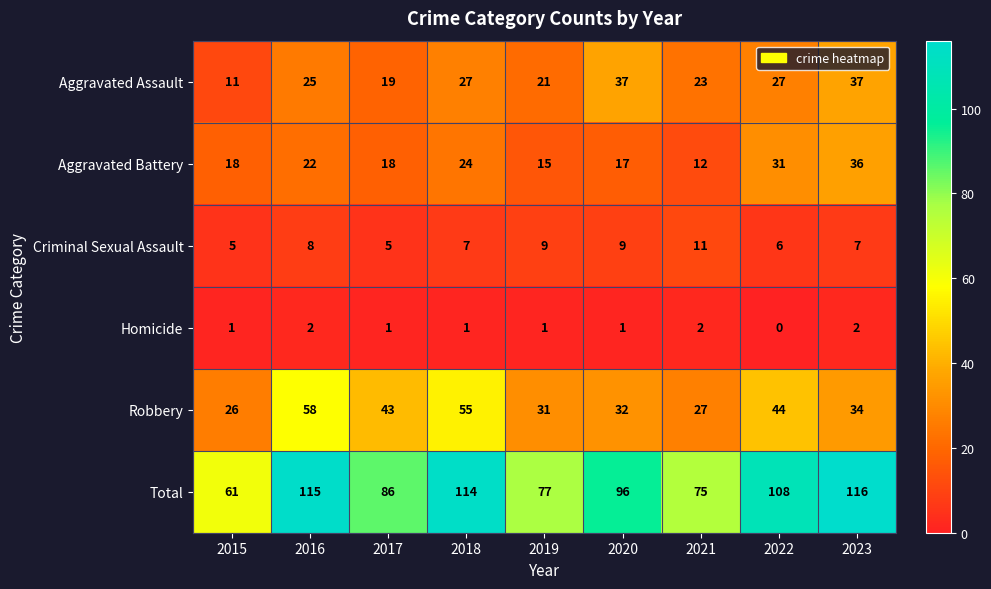

What is the spread (max minus min) of values at 2021?

73